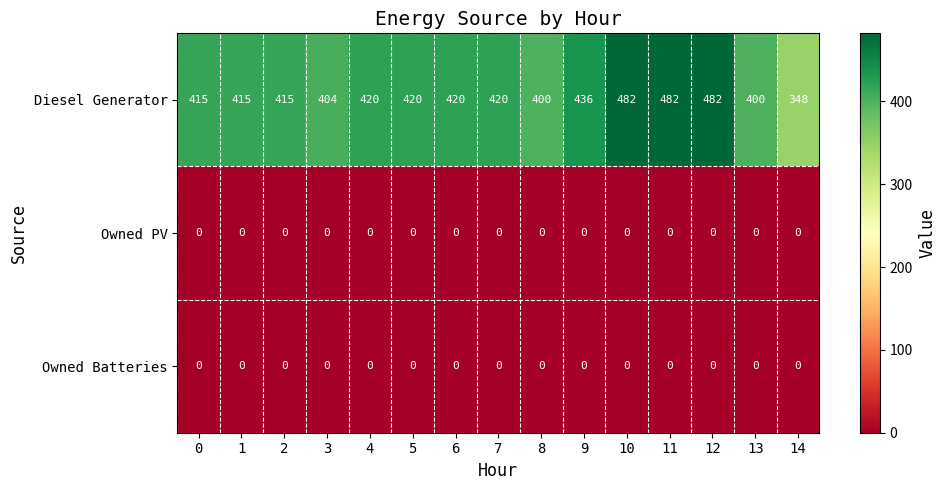

True or false: Owned PV has a value of 0 at 8.

True